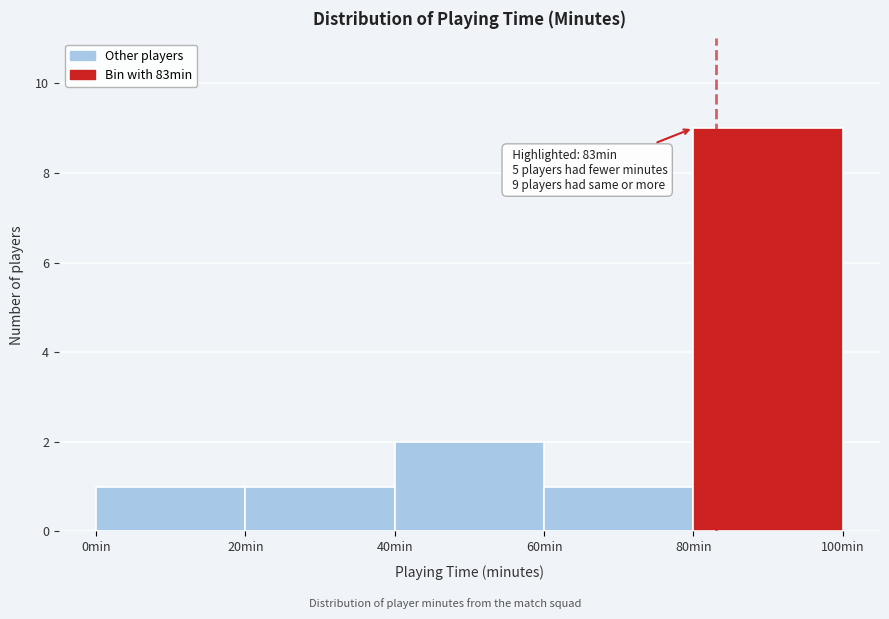

Over which range of the x-axis is the bar tallest?

80 to 100